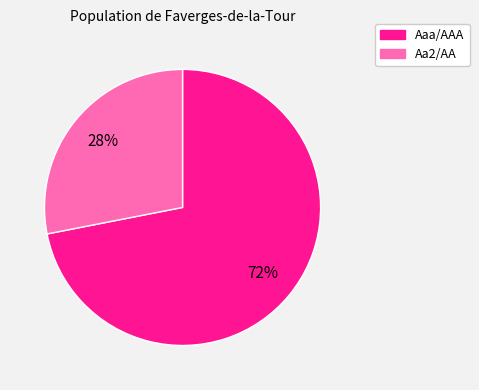

To the nearest percent, what is the average slice percentage?

50%